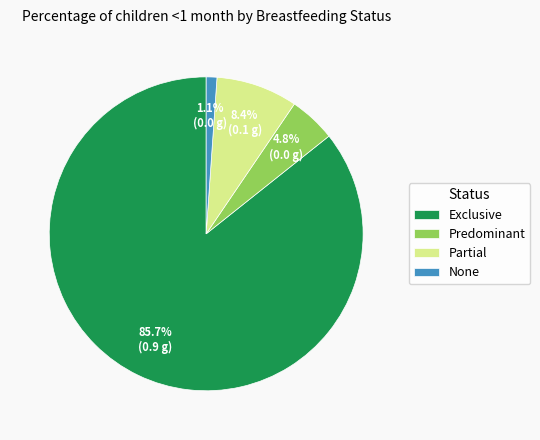

What percentage is the Exclusive slice, to the nearest percent?

86%